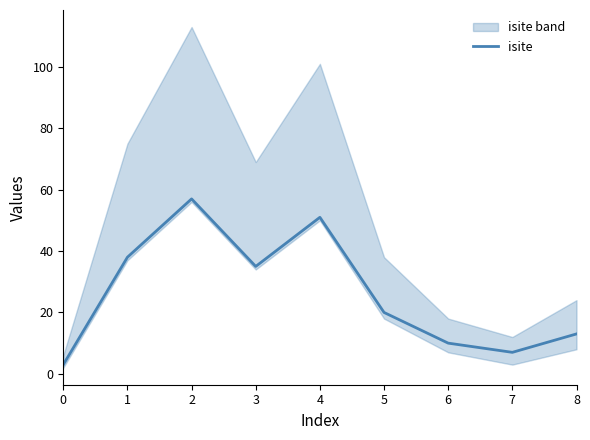

What is the sum of the values at 5 and 0?

23